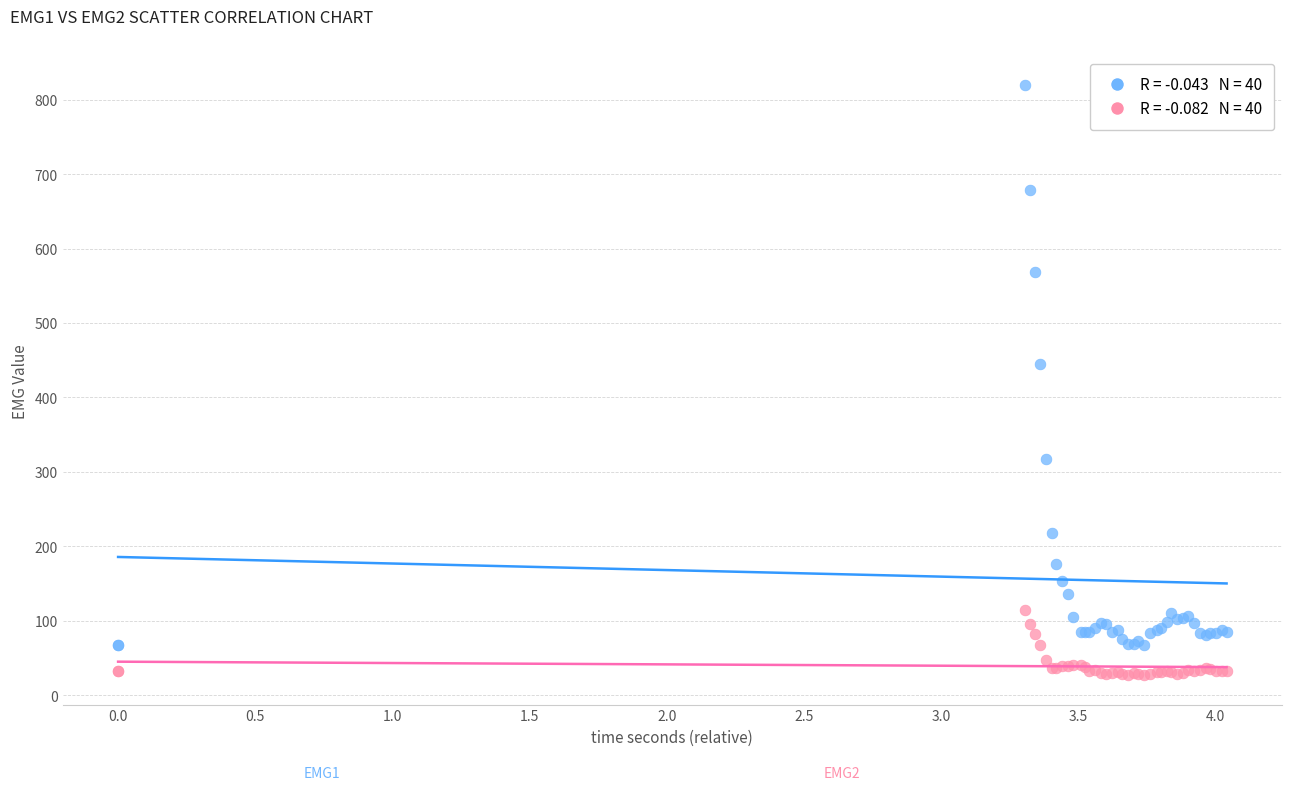

Across all series, what Y value is closest to 423?

445